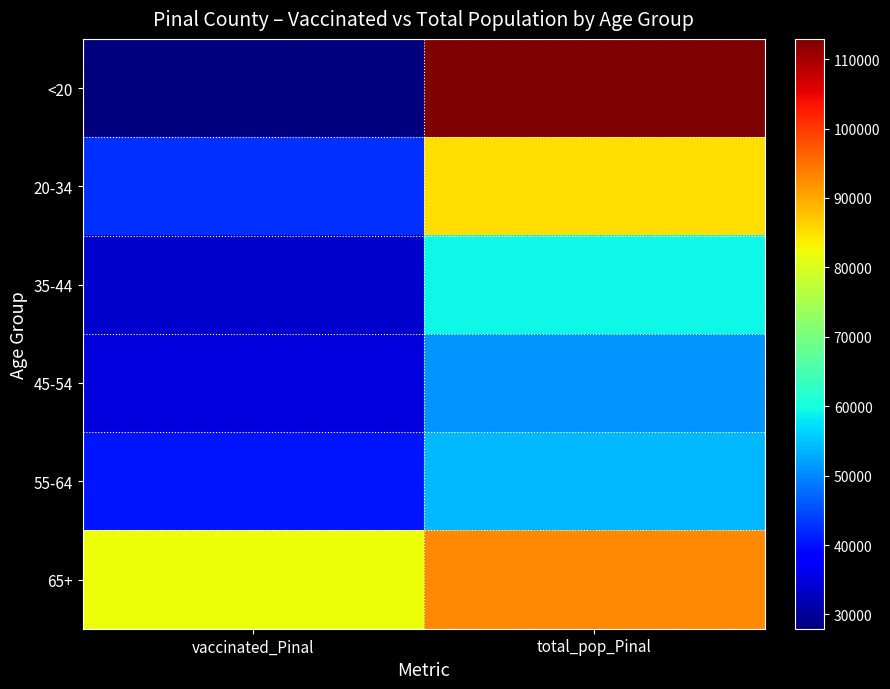

At which category does the chart reach its peak across all series?

total_pop_Pinal